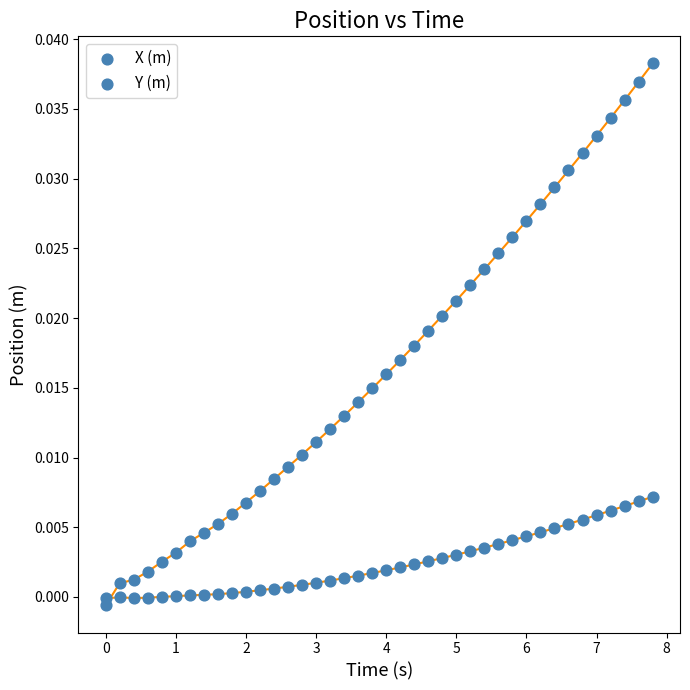

Count the number of points in this scatter plot.

80